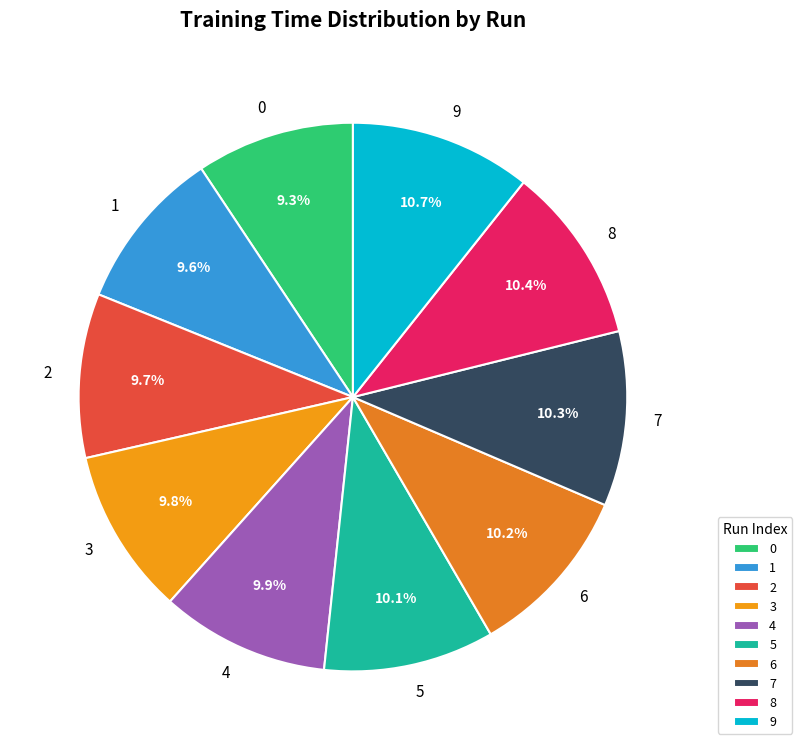

Is 8 the majority of the pie?

No